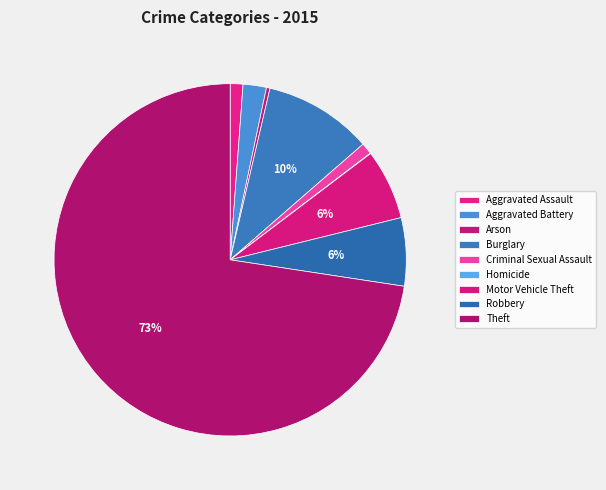

Count the number of slices in the pie.

9